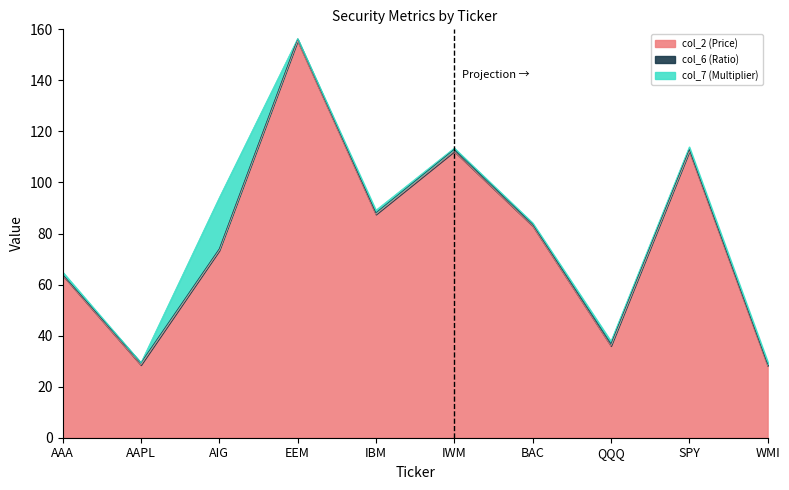

How many series are shown in this chart?

3